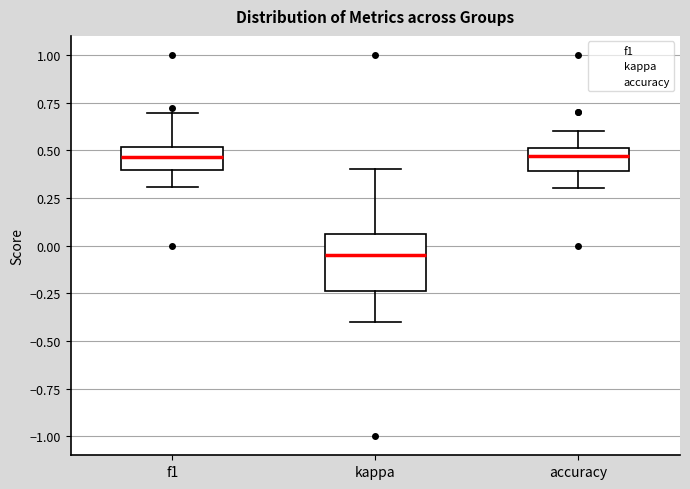

Reading left to right, transcribe this box plot: for each box, give where its median line is, the range the box spans, and where its two whiskers end, as read against the y-axis. The values are not printed on the chart, so give them approximately, as read against the axis.

f1: median 0.45, box 0.40 to 0.50, whiskers 0.30 to 0.70
kappa: median -0.05, box -0.25 to 0.05, whiskers -0.40 to 0.40
accuracy: median 0.45, box 0.40 to 0.50, whiskers 0.30 to 0.60